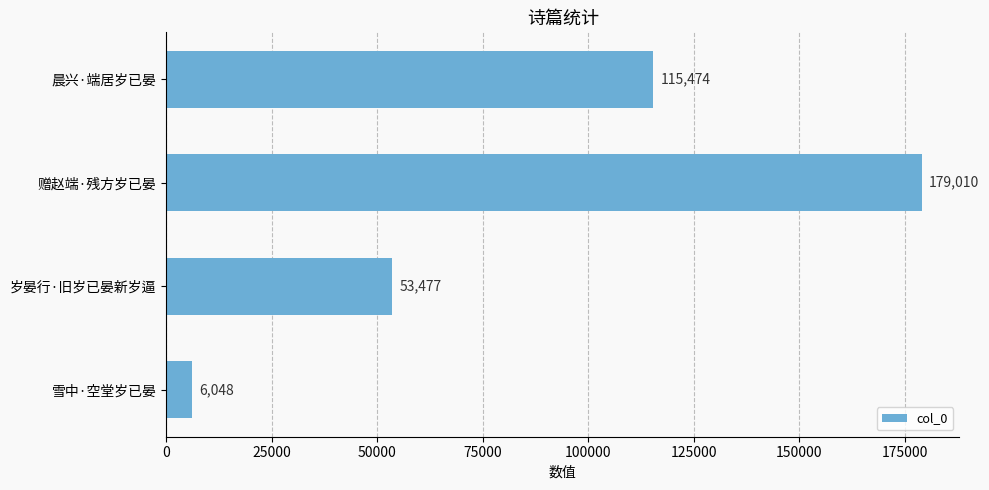

Count the values in the range 53477 to 179010.

3